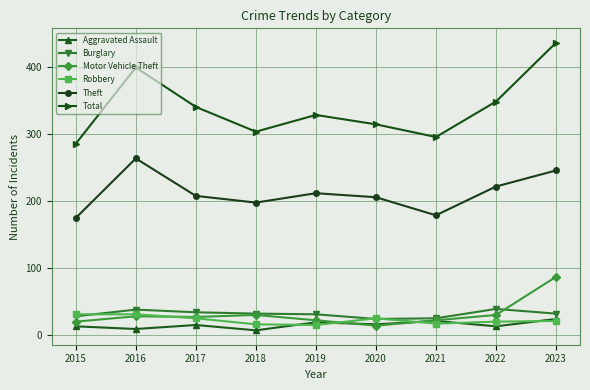

What is the total value across all series at 2022?

673